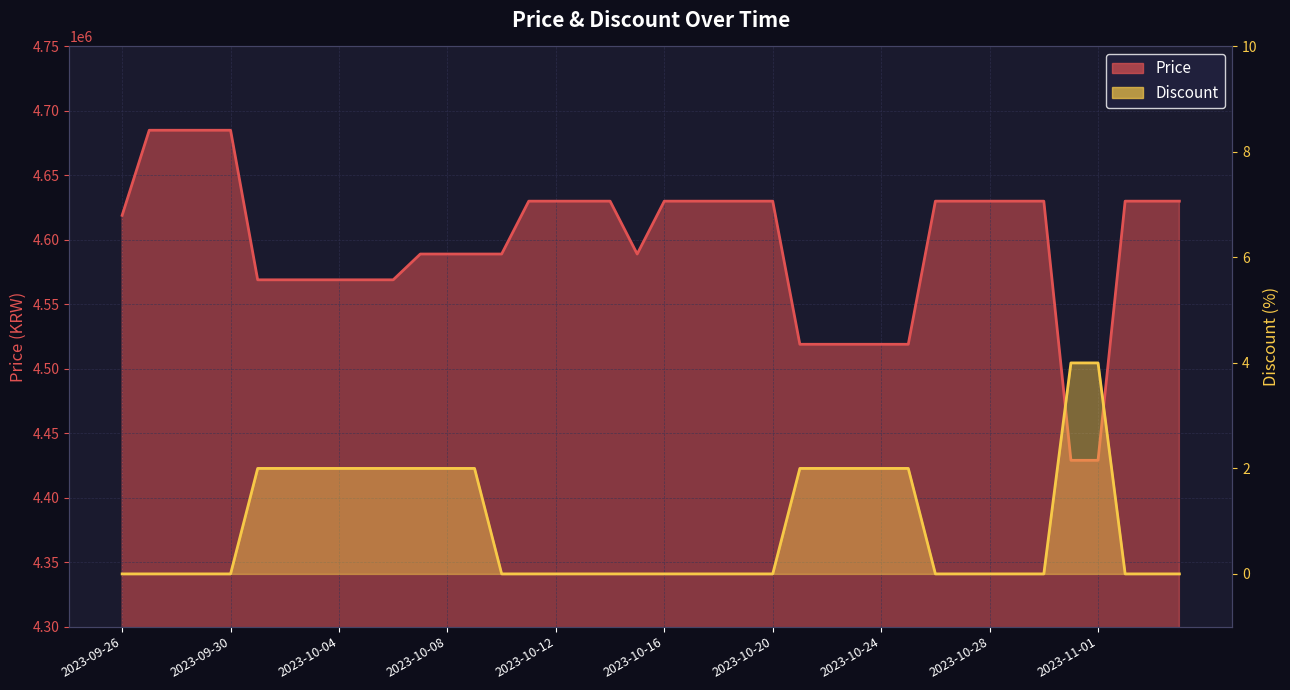

True or false: Discount has more than 0 points higher than both neighbors.

False